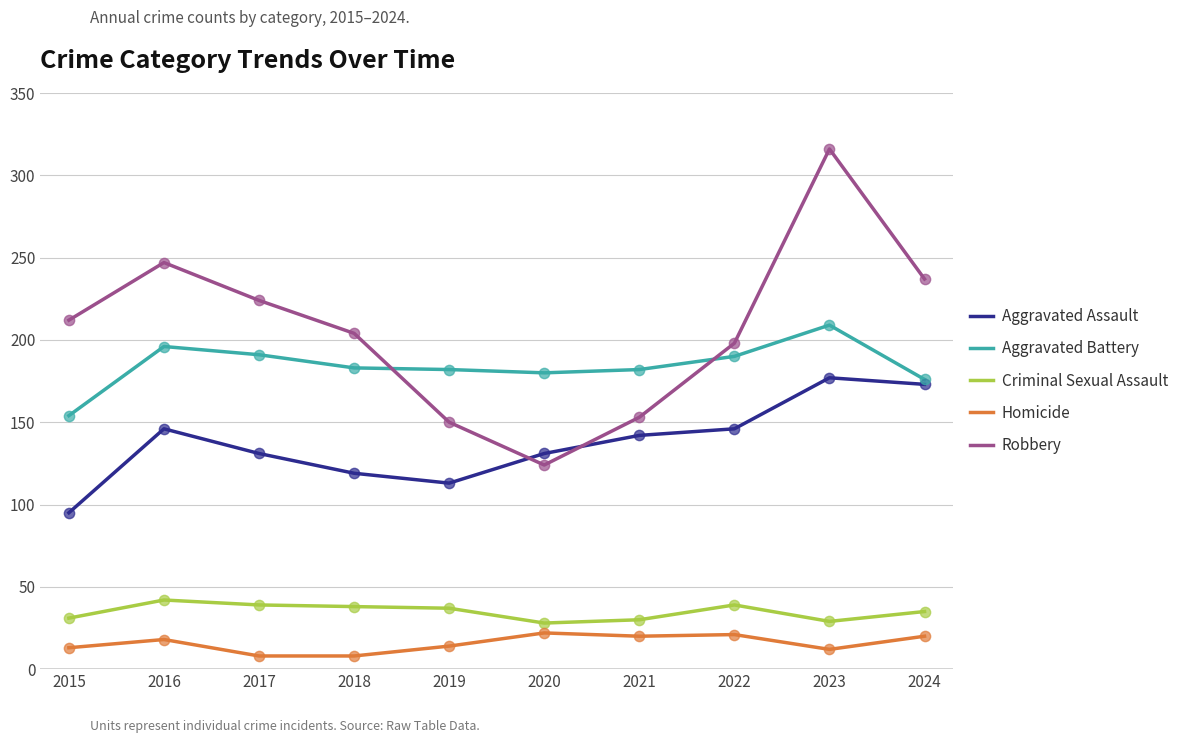

Which series has the widest spread of values?

Robbery